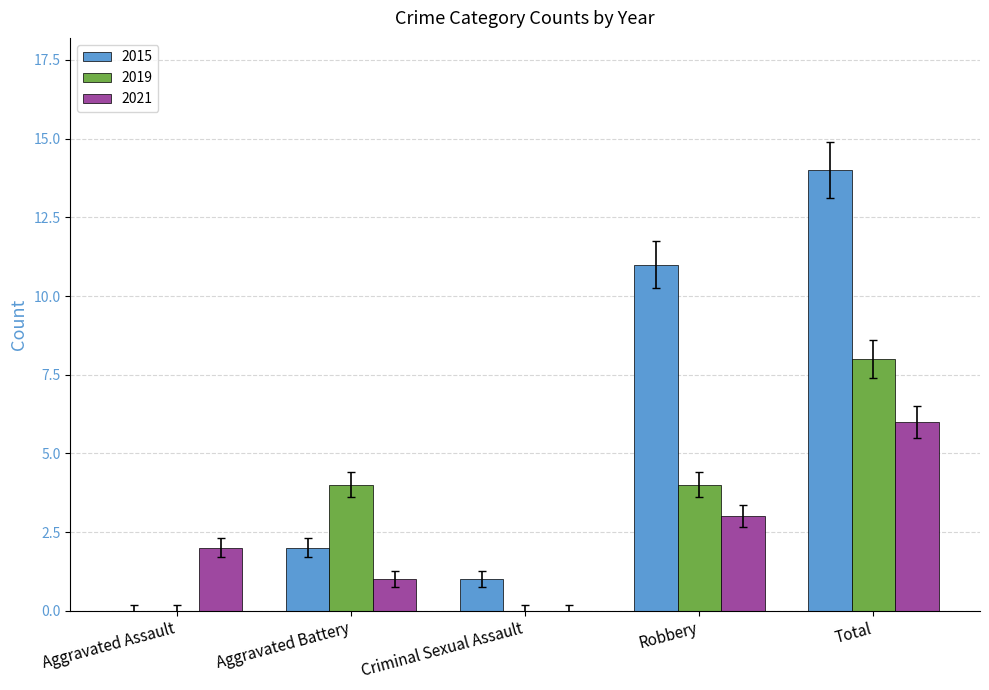

How many groups of bars are there?

5